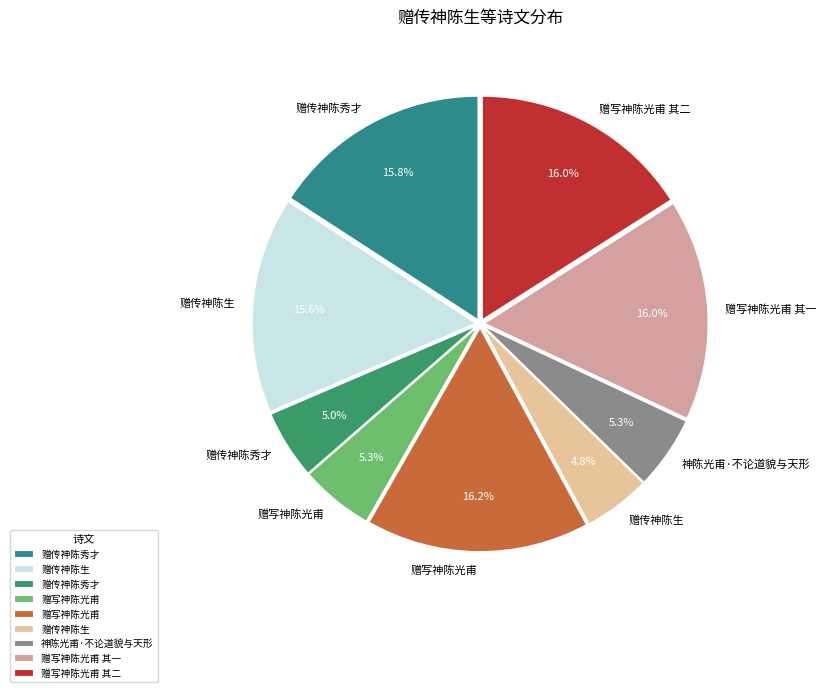

Which category has the biggest portion of the pie?

赠写神陈光甫